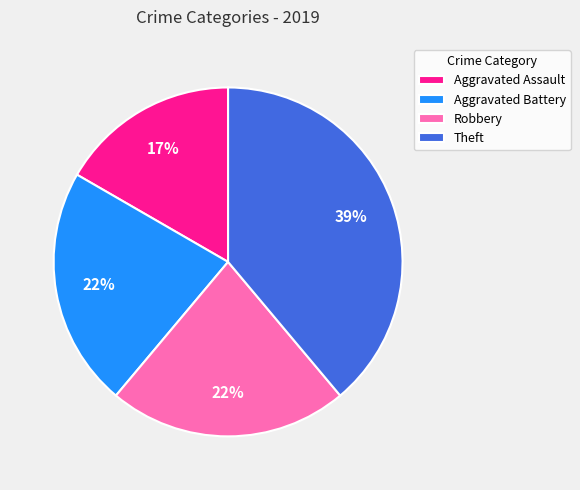

Do Theft and Robbery together represent more than half of the pie?

Yes